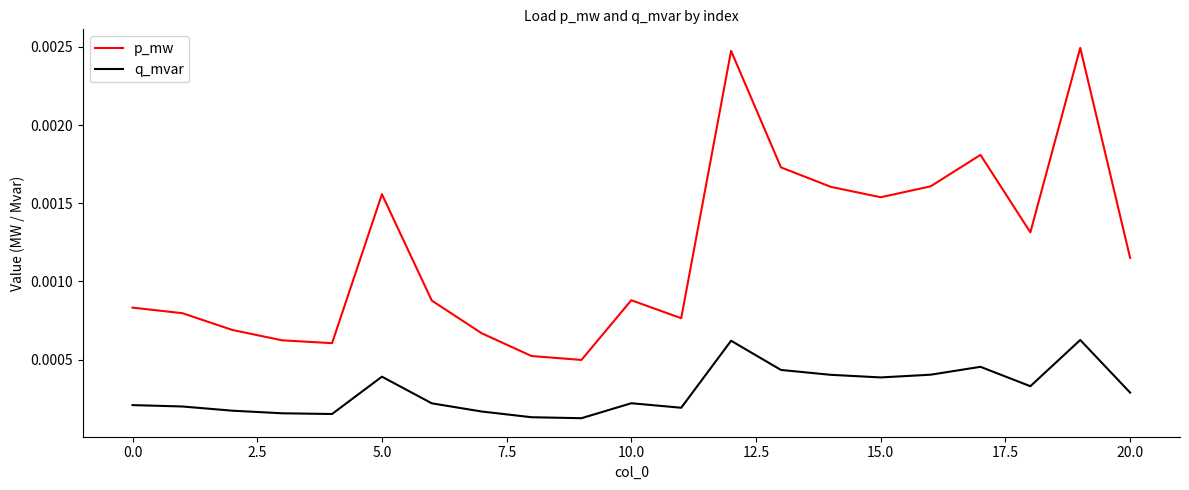

True or false: q_mvar and p_mw cross at least once.

False